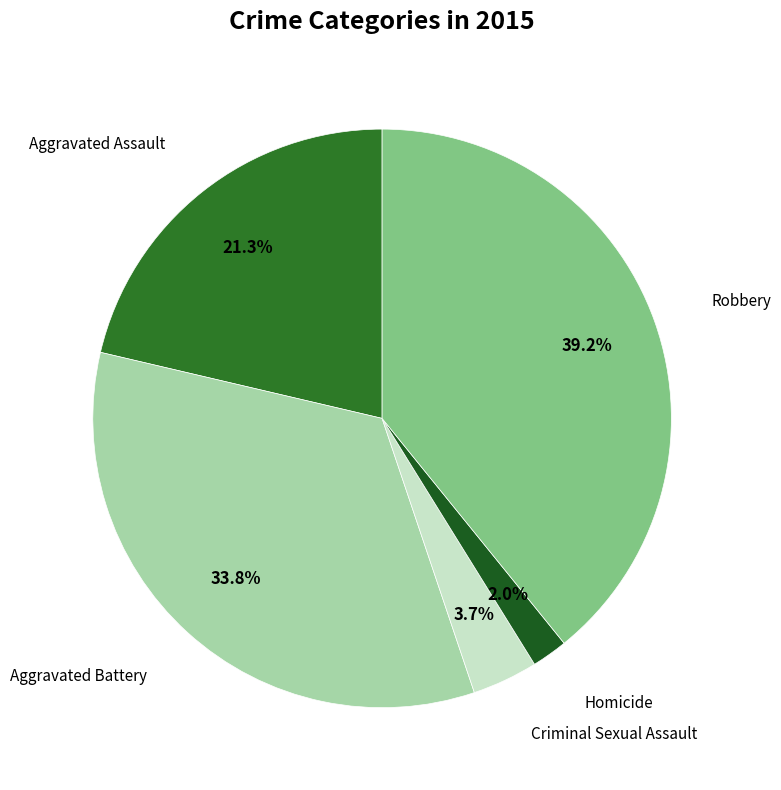

Is there any slice that represents more than half of the pie?

No